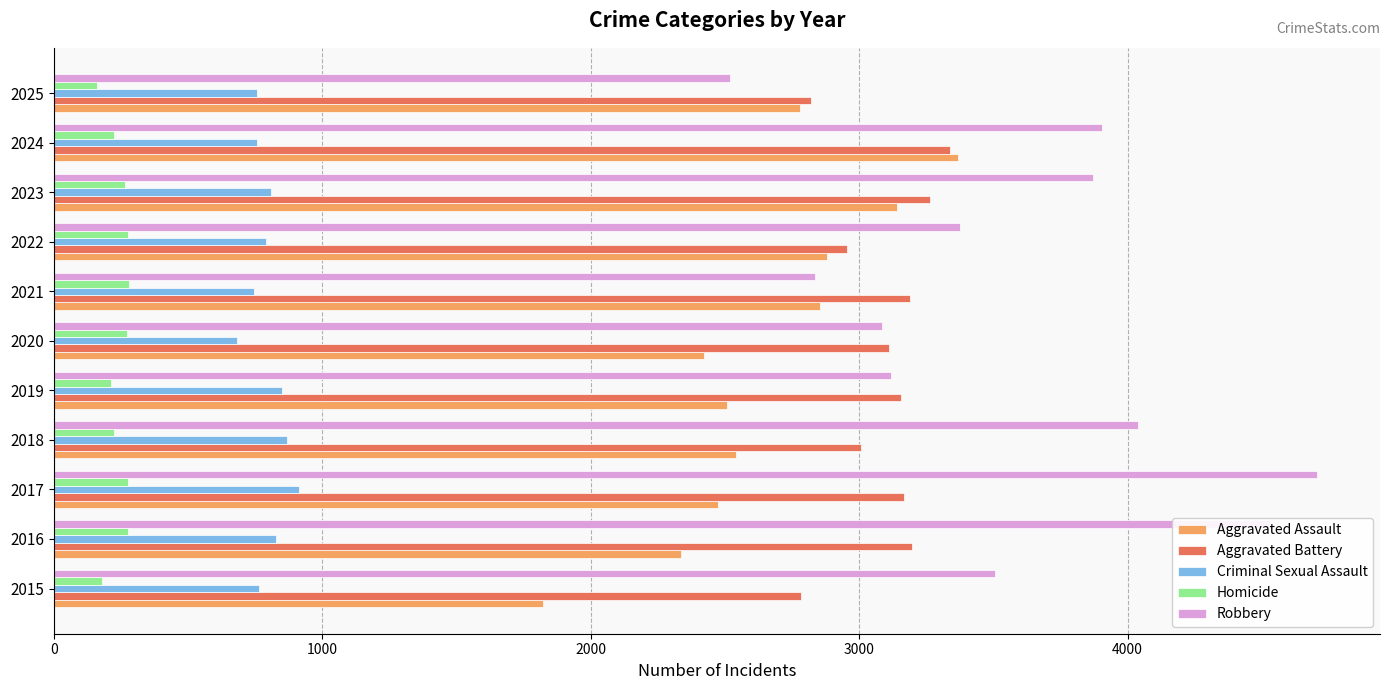

What is the minimum value for Homicide?

163